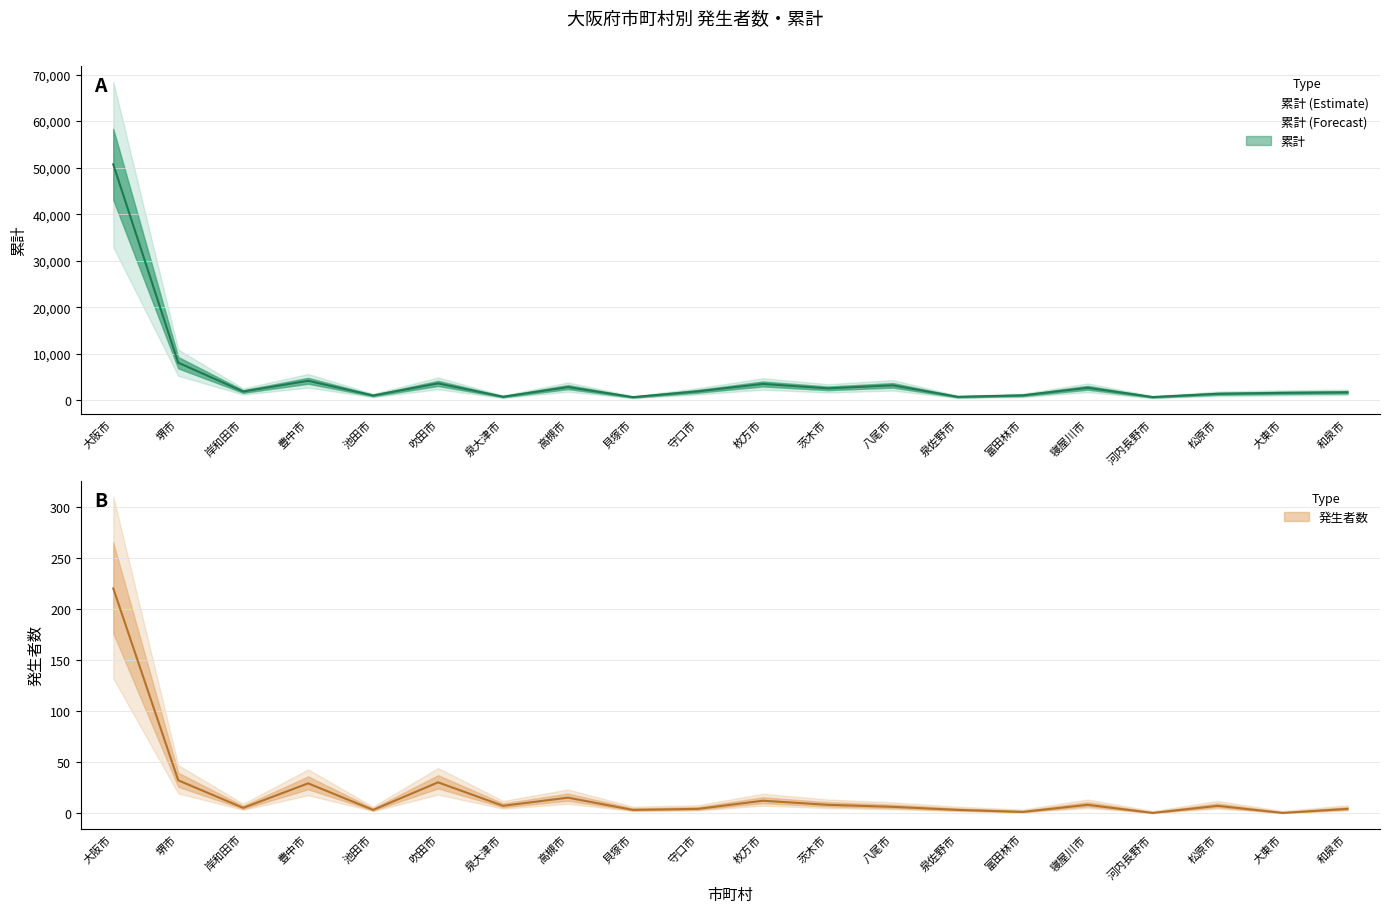

Which category has the highest value across all series?

大阪市